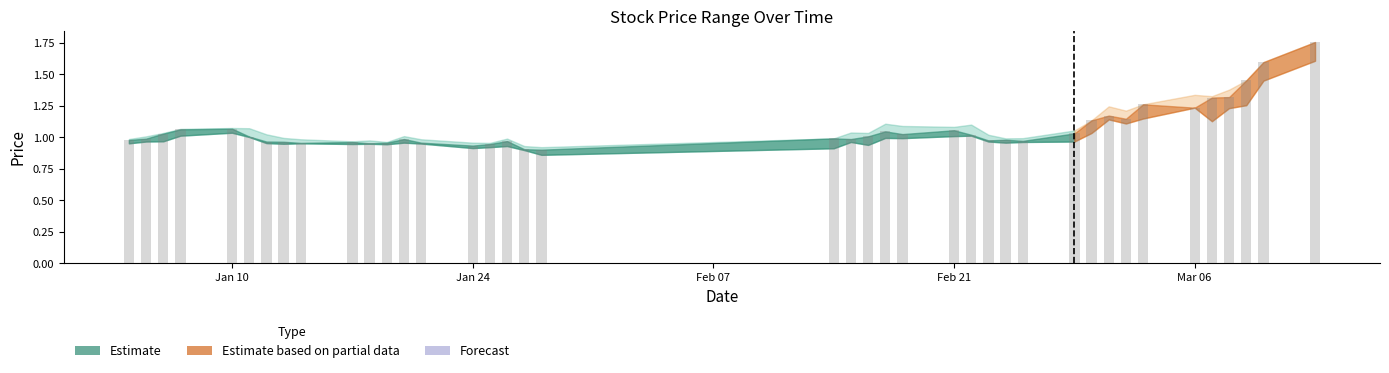

What is the difference between the second highest and minimum values?

0.7